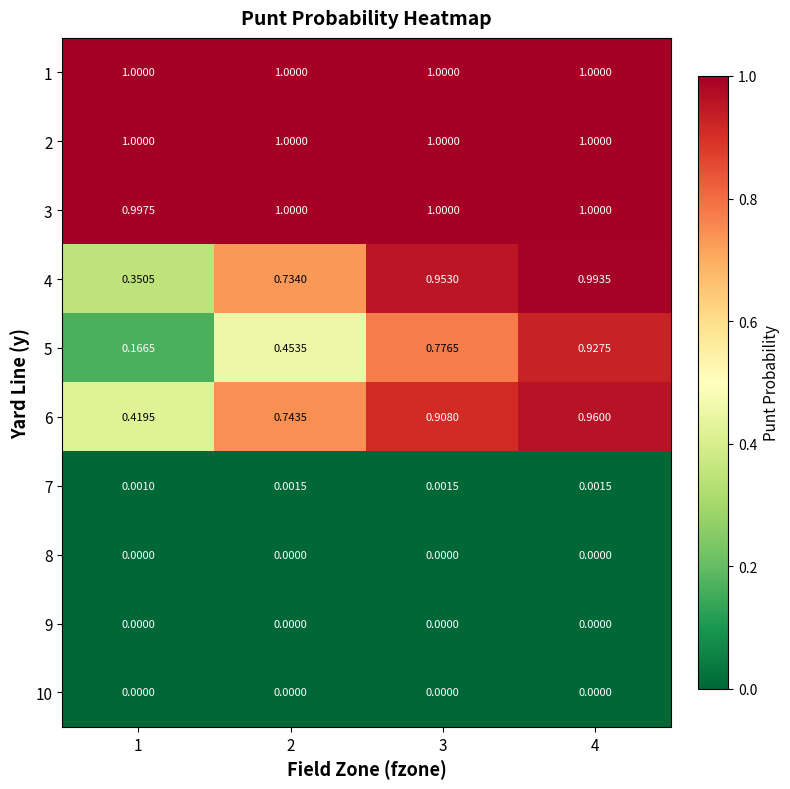

Is the value of 4 at 3 greater than the value of 10 at 4?

Yes